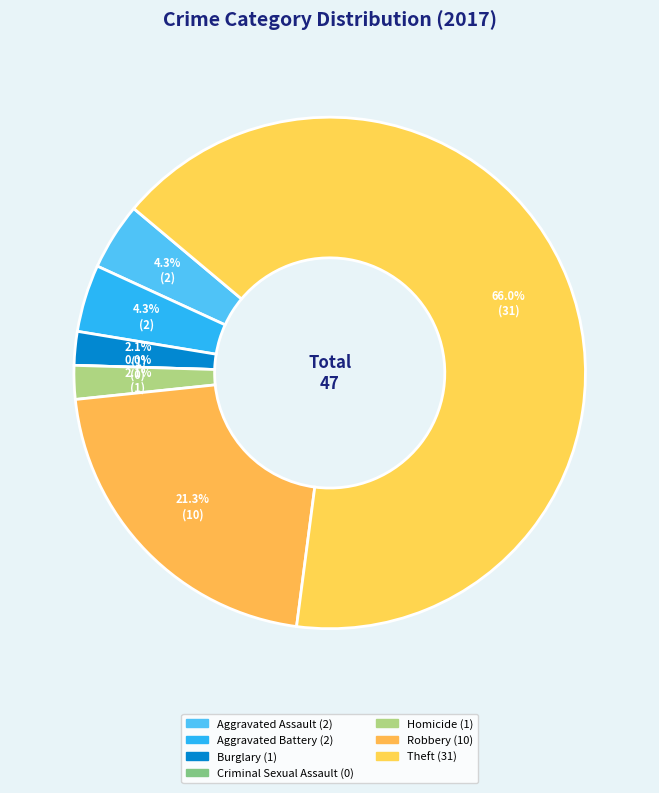

Rank the categories by value from highest to lowest.

Theft, Robbery, Aggravated Assault, Aggravated Battery, Burglary, Homicide, Criminal Sexual Assault